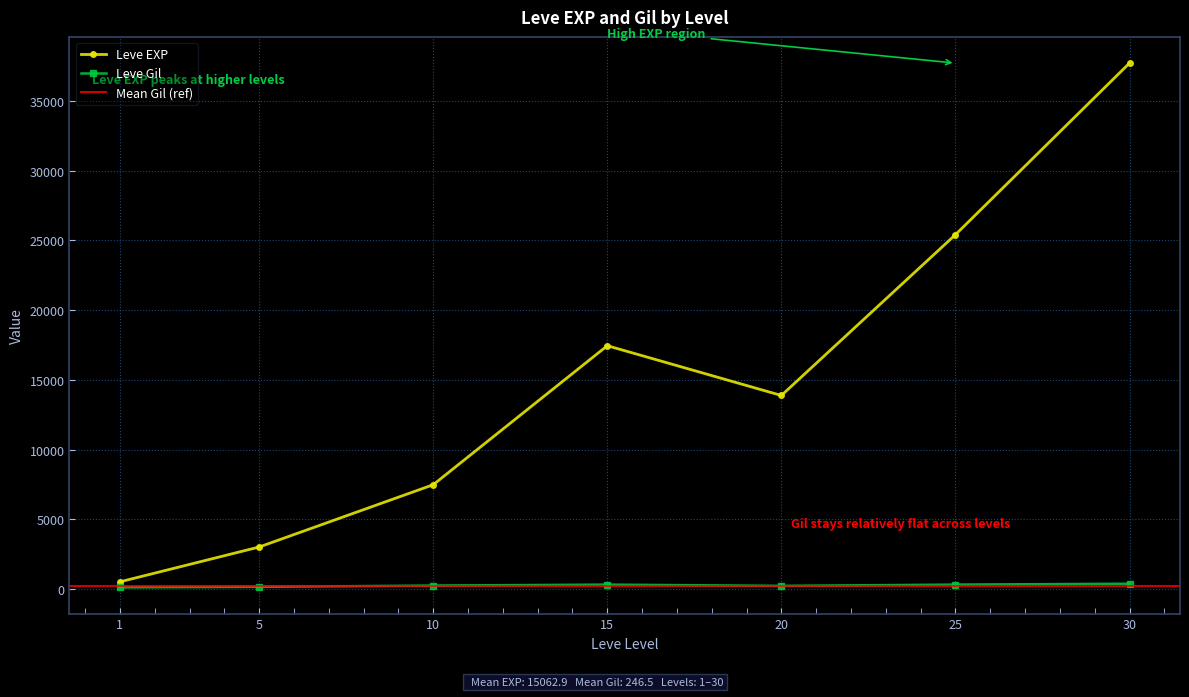

Is the value of Leve Level at 20 greater than the value of Leve Gil at 10?

No